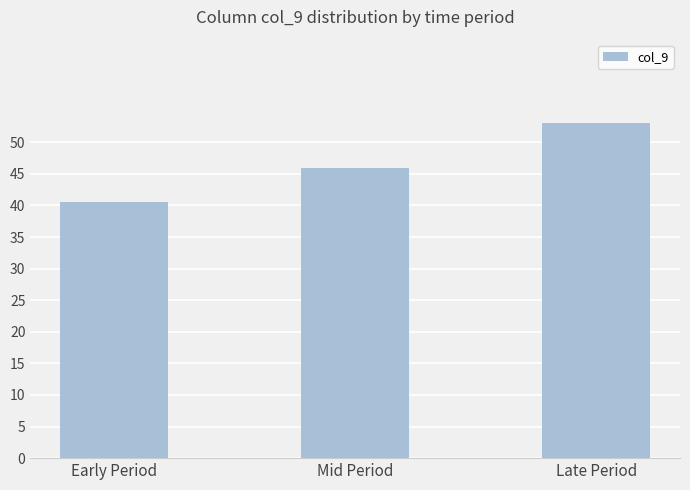

Reading left to right, transcribe all the data shown in this chart.

40.6	46.0	53.0